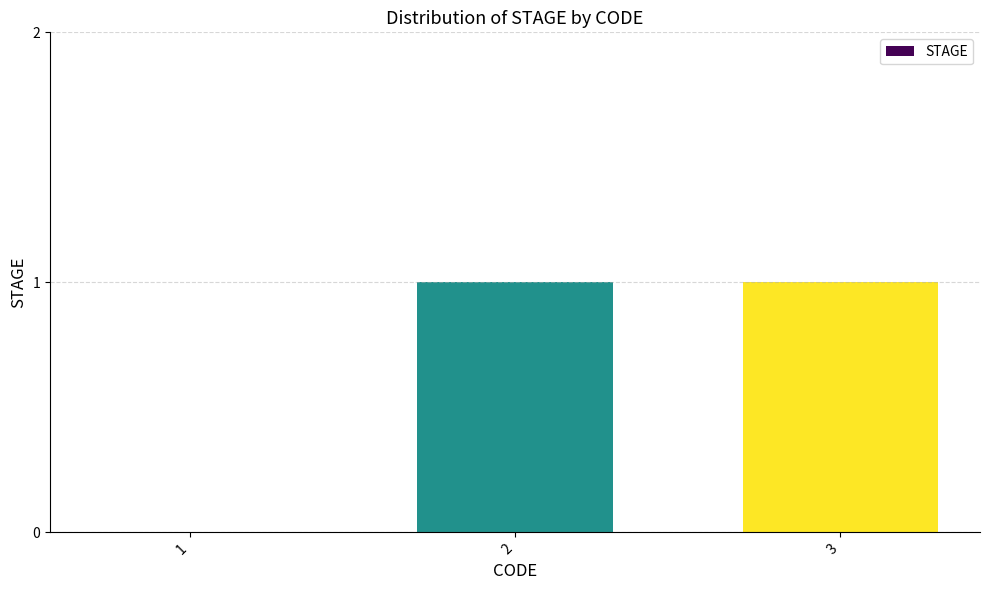

What is the change in value from 1 to 2?

+1